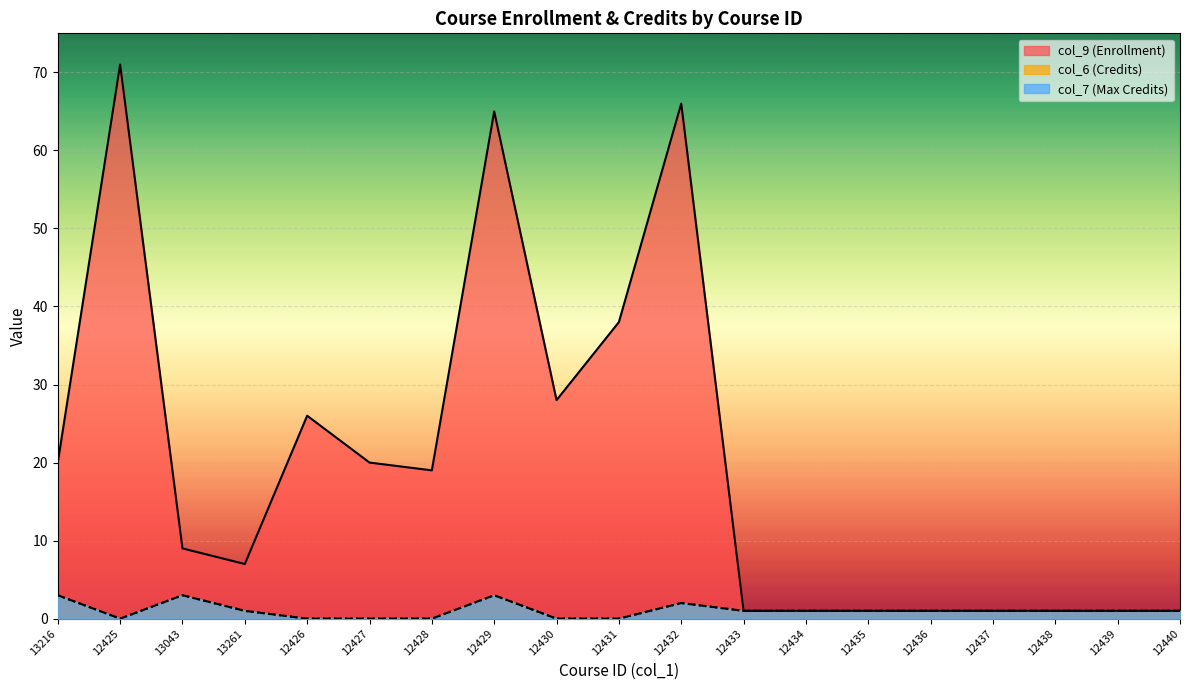

How many col_7 (Max Credits) values are between 0 and 1?

15